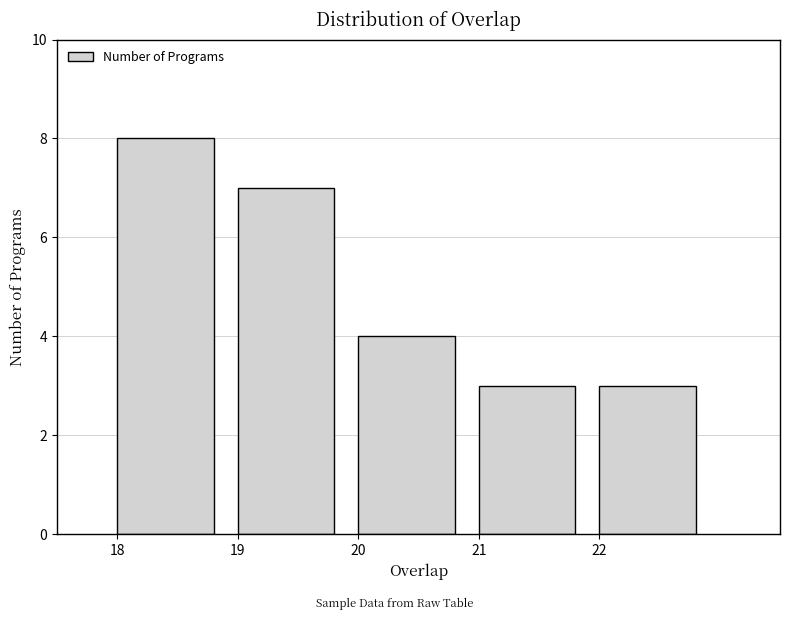

Reading left to right, list every bar in this chart as the range it spans on the x-axis followed by its height. The values are not printed on the chart, so give them approximately, as read against the axis.

18 to 19: 8
19 to 20: 7
20 to 21: 4
21 to 22: 3
22 to 23: 3